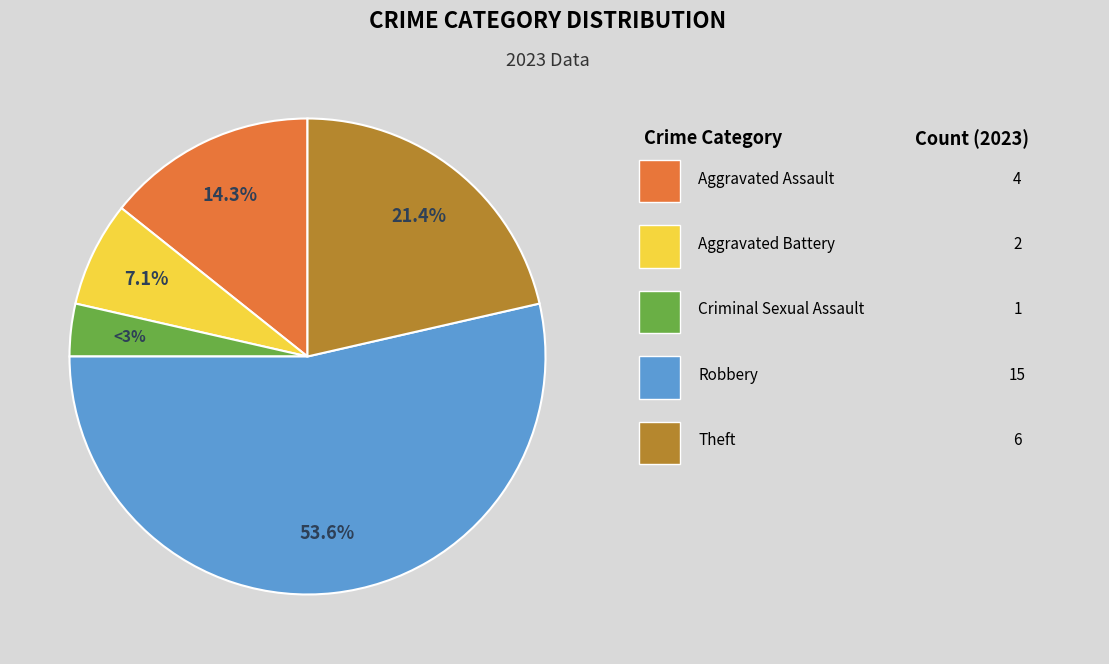

Is it true that Theft is 10% of the pie?

False